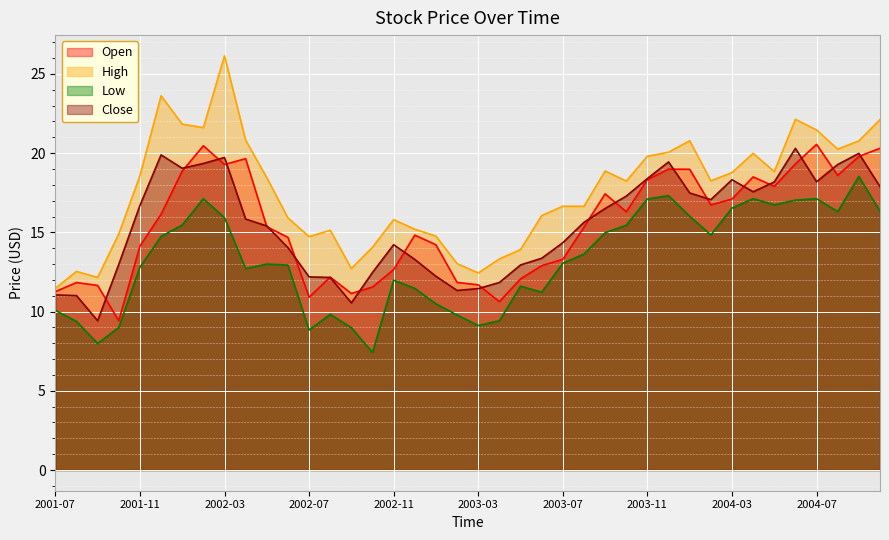

Does the chart display data point markers on the line(s)?

No